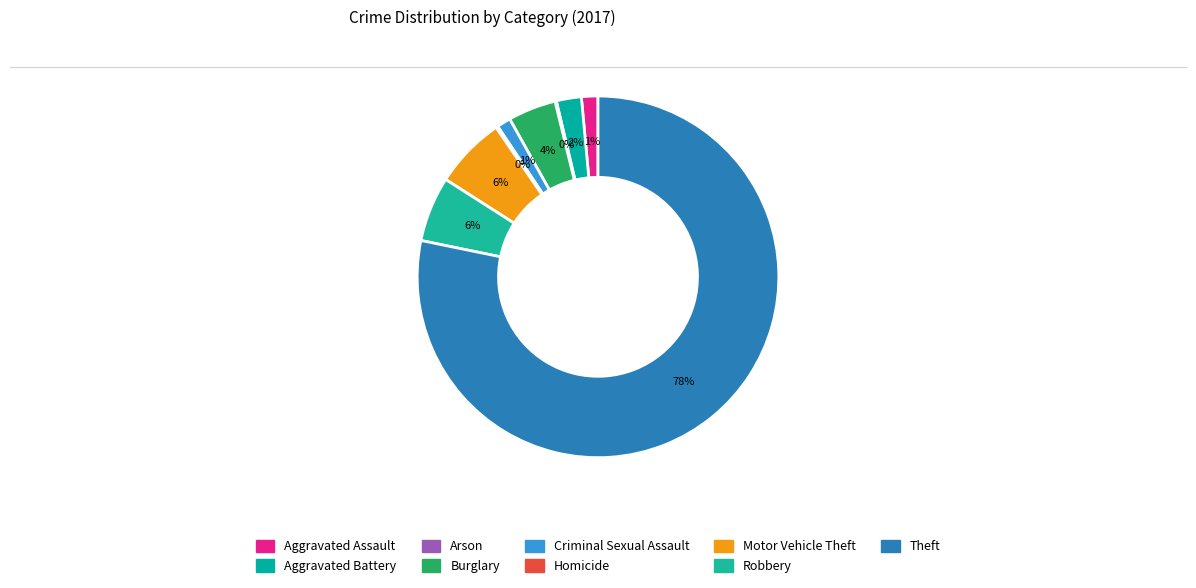

Which has a higher value, Robbery or Motor Vehicle Theft?

Motor Vehicle Theft